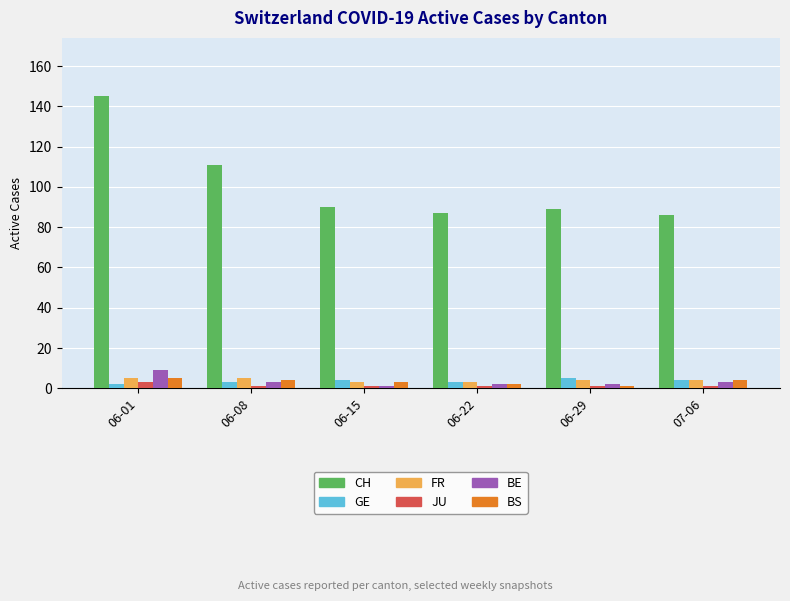

What is the average value of the CH series?

101